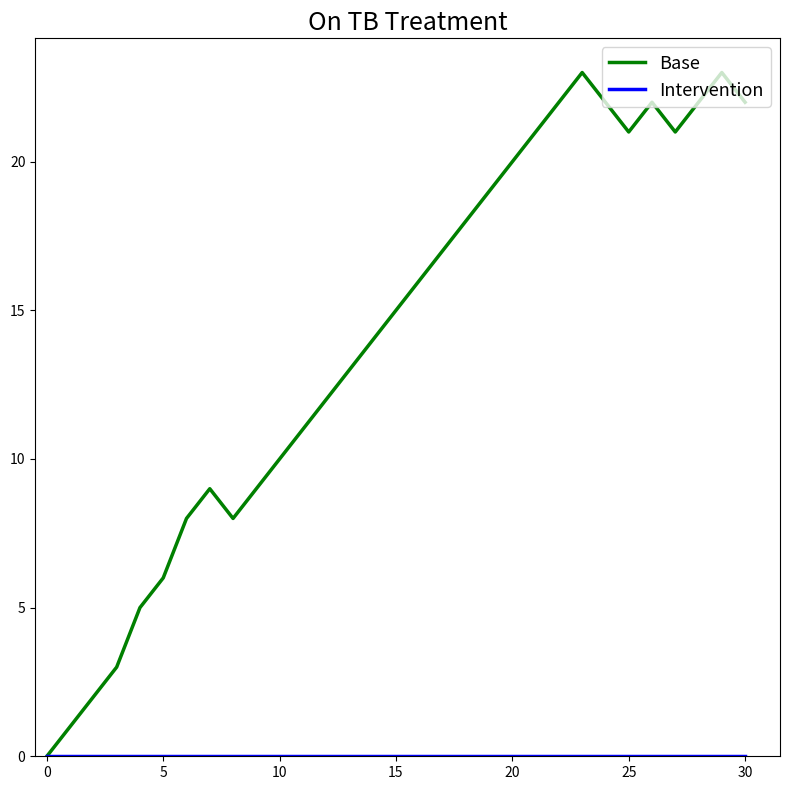

Does the chart display data point markers on the line(s)?

No